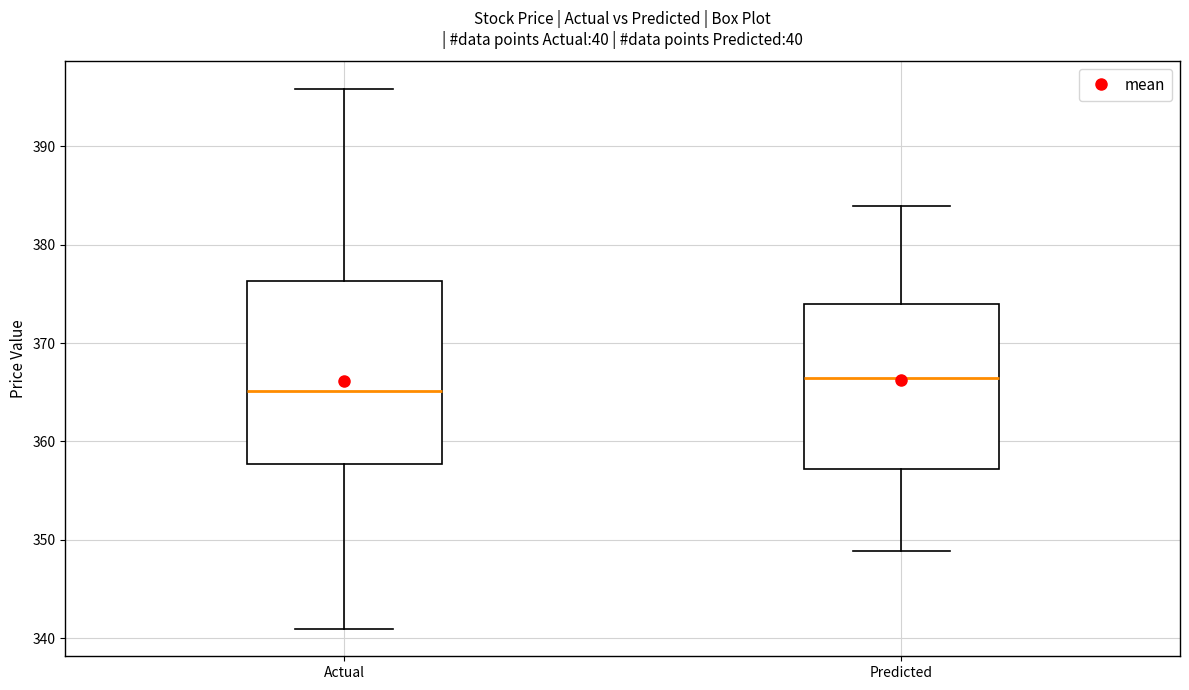

Which box has the highest median line?

Predicted